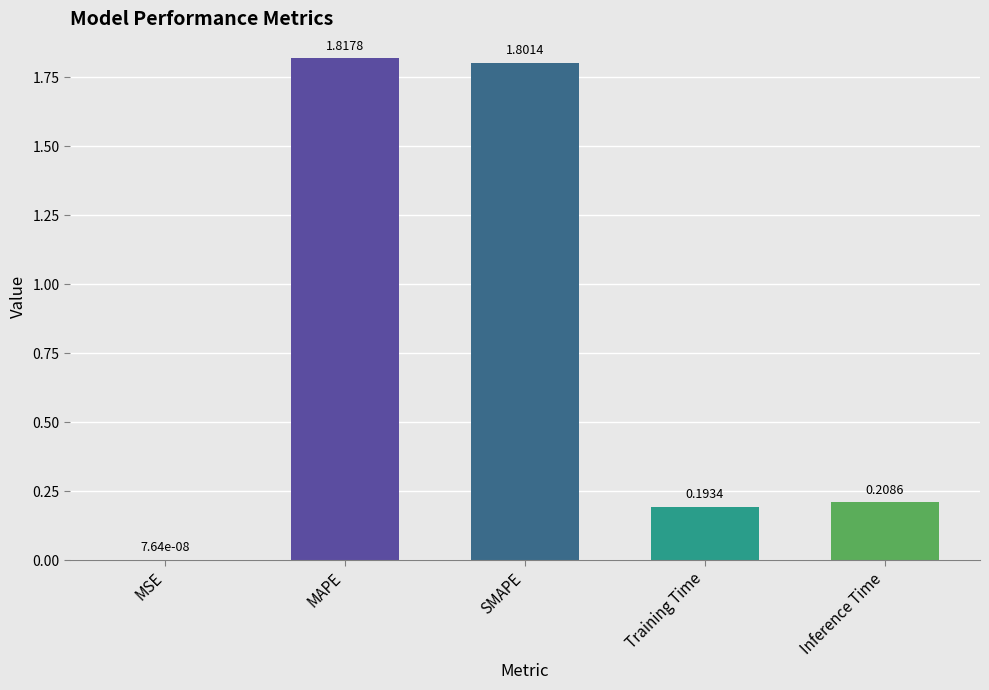

Which label corresponds to the largest value in the chart?

MAPE